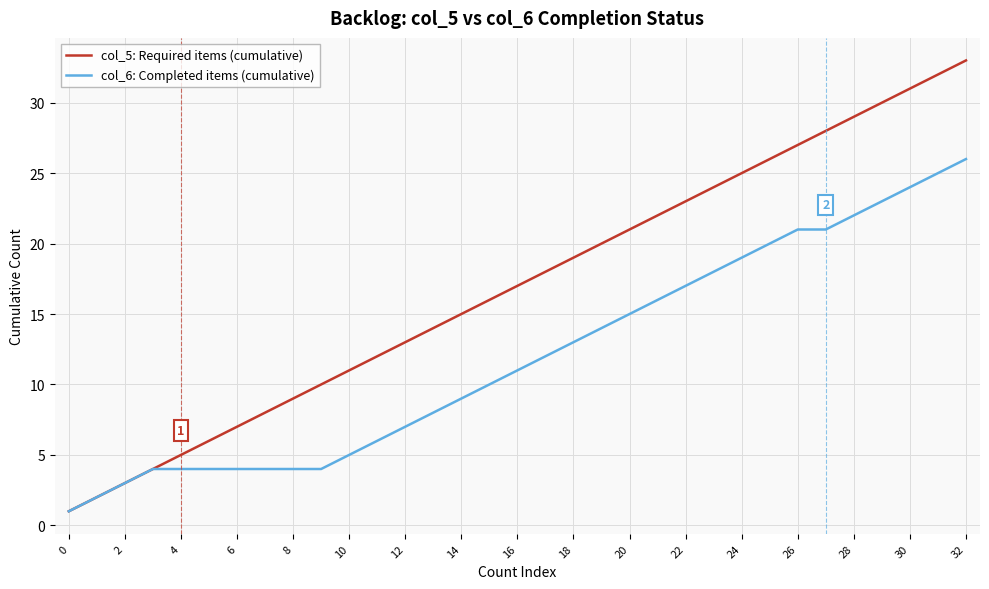

True or false: col_5: Required items (cumulative) has more than 2 points higher than both neighbors.

False